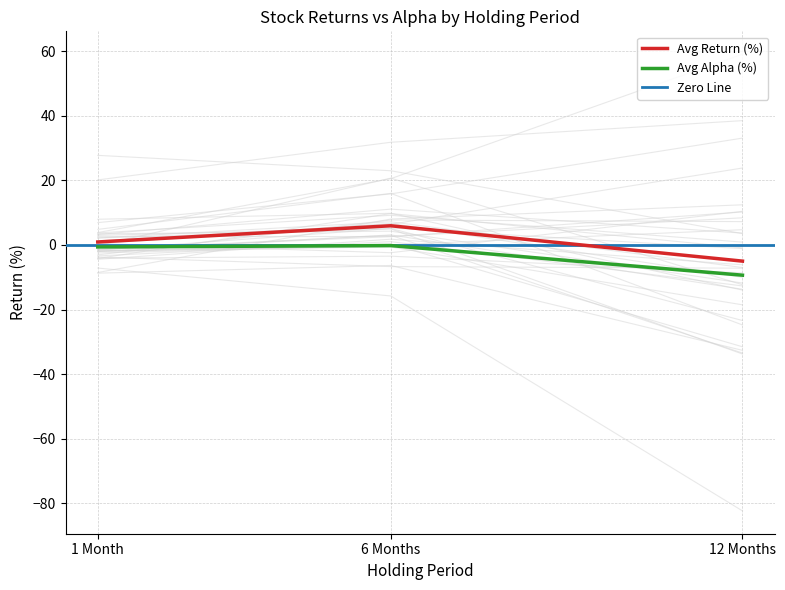

Reading left to right, extract all data points from this chart.

1 Month(s): $HP=-1.9	$ABT=1.2	$ABBV=2.1	$AIG=-8.7	$BBVA=2.2	$BAC=-4.2	$BP=3.2	$CSCO=6.9	$C=-2.0	$CS=4.8	$DBD=-7.2	$ETN=-4.4	$ENLAY=3.4	$E=3.7	$EBKDY=0.4	$GSK=-1.4	$HPQ=-2.0	$ING=-1.5	$INTC=2.6	$IBM=-1.6	$ISNPY=-1.9	$JNJ=-2.5	$JPM=-3.1	$PHG=-4.1	$LVS=8.0	$M=3.8	$NOK=0.4	$PBF=20.1	$QCOM=27.7	$SNY=-3.8	$TGT=-8.5	$FTI=-0.3	$TOT=3.0	$YARIY=-3.4
1 Month(s) Alpha: $HP=-3.6	$ABT=-0.3	$ABBV=0.6	$AIG=-10.3	$BBVA=0.6	$BAC=-5.7	$BP=1.7	$CSCO=5.4	$C=-3.5	$CS=3.3	$DBD=-8.7	$ETN=-6.0	$ENLAY=1.9	$E=2.2	$EBKDY=-1.1	$GSK=-2.9	$HPQ=-3.6	$ING=-3.0	$INTC=1.1	$IBM=-3.1	$ISNPY=-3.5	$JNJ=-4.0	$JPM=-4.6	$PHG=-5.6	$LVS=6.4	$M=2.3	$NOK=-1.1	$PBF=18.6	$QCOM=26.2	$SNY=-5.3	$TGT=-10.1	$FTI=-1.8	$TOT=1.4	$YARIY=-4.9
6 Month(s): $HP=-0.6	$ABT=6.4	$ABBV=7.2	$AIG=-6.4	$BBVA=4.9	$BAC=9.7	$BP=11.1	$CSCO=15.8	$C=3.1	$CS=16.0	$DBD=-15.8	$ETN=1.8	$ENLAY=4.3	$E=9.2	$EBKDY=6.7	$GSK=2.6	$HPQ=0.0	$ING=3.0	$INTC=2.6	$IBM=5.1	$ISNPY=0.3	$JNJ=-0.2	$JPM=7.7	$PHG=-3.5	$LVS=9.8	$M=20.5	$NOK=-2.4	$PBF=31.8	$QCOM=23.0	$SNY=-6.7	$TGT=8.0	$FTI=20.7	$TOT=5.3	$YARIY=1.0
6 Month(s) Alpha: $HP=-3.0	$ABT=0.1	$ABBV=0.9	$AIG=-12.6	$BBVA=-1.3	$BAC=3.5	$BP=4.8	$CSCO=9.6	$C=-3.1	$CS=9.7	$DBD=-22.1	$ETN=-4.5	$ENLAY=-2.0	$E=2.9	$EBKDY=0.4	$GSK=-3.7	$HPQ=-6.3	$ING=-3.3	$INTC=-3.6	$IBM=-1.1	$ISNPY=-6.0	$JNJ=-6.5	$JPM=1.5	$PHG=-9.7	$LVS=3.5	$M=14.3	$NOK=-8.7	$PBF=25.5	$QCOM=16.7	$SNY=-13.0	$TGT=1.8	$FTI=14.4	$TOT=-1.0	$YARIY=-5.2
12 Month(s): $HP=-18.5	$ABT=23.8	$ABBV=-7.0	$AIG=-32.6	$BBVA=-33.8	$BAC=-0.9	$BP=3.7	$CSCO=33.1	$C=-13.7	$CS=-24.8	$DBD=-82.4	$ETN=-6.2	$ENLAY=-11.8	$E=0.9	$EBKDY=-10.0	$GSK=10.2	$HPQ=4.7	$ING=-33.5	$INTC=8.4	$IBM=-23.4	$ISNPY=-31.5	$JNJ=-0.3	$JPM=7.2	$PHG=-8.6	$LVS=-14.0	$M=59.1	$NOK=10.4	$PBF=38.5	$QCOM=3.5	$SNY=-7.2	$TGT=12.4	$FTI=-12.3	$TOT=-1.1	$YARIY=-12.7
12 Month(s) Alpha: $HP=-39.6	$ABT=20.0	$ABBV=-10.8	$AIG=-36.5	$BBVA=-37.6	$BAC=-4.8	$BP=-0.2	$CSCO=29.2	$C=-17.6	$CS=-28.6	$DBD=-86.2	$ETN=-10.0	$ENLAY=-15.7	$E=-3.0	$EBKDY=-13.9	$GSK=6.4	$HPQ=0.9	$ING=-37.3	$INTC=4.6	$IBM=-27.2	$ISNPY=-35.4	$JNJ=-4.2	$JPM=3.4	$PHG=-12.5	$LVS=-17.8	$M=55.2	$NOK=6.6	$PBF=34.7	$QCOM=-0.3	$SNY=-11.0	$TGT=8.6	$FTI=-16.2	$TOT=-5.0	$YARIY=-16.6